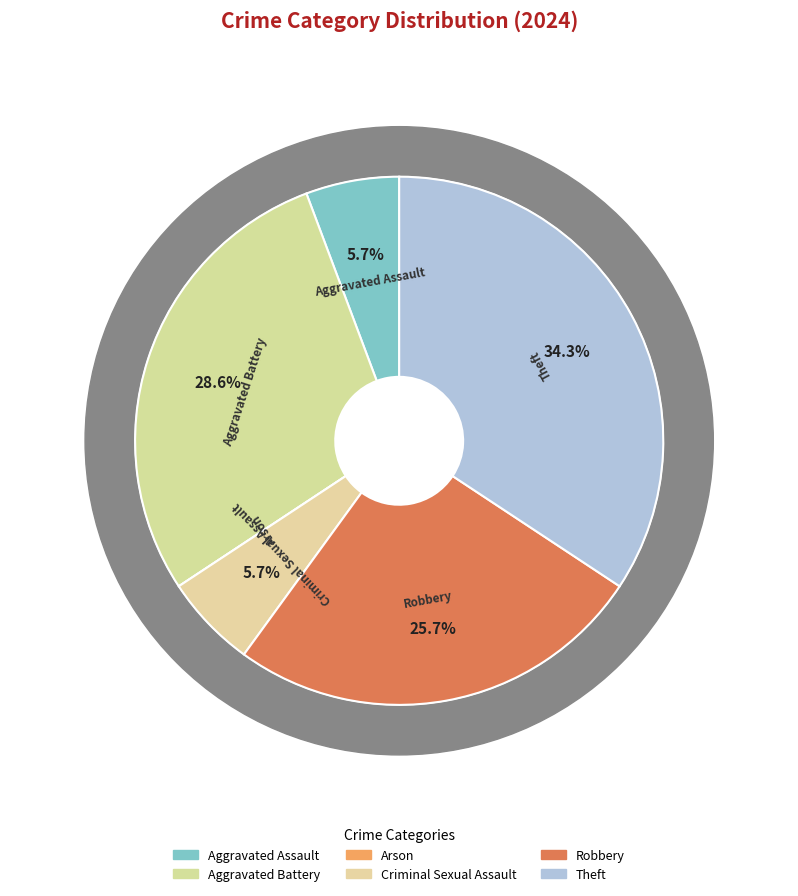

Which slice is the largest?

Theft